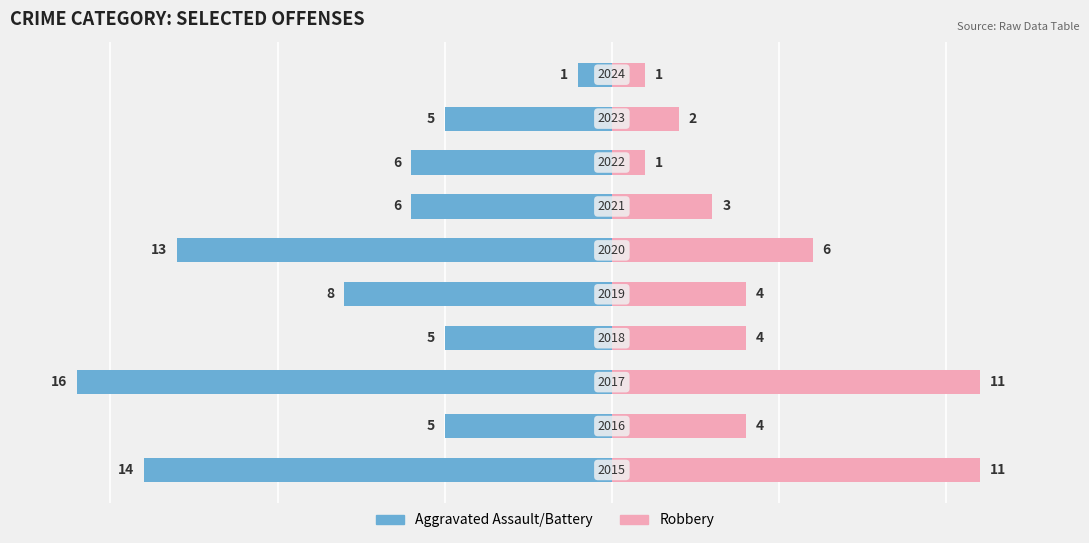

At 10, list the series in order from largest to smallest.

Robbery, Aggravated Assault/Battery